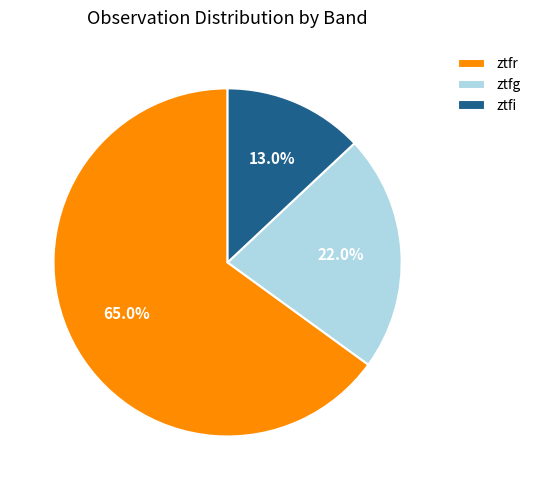

Is it true that ztfg is 13% of the pie?

False